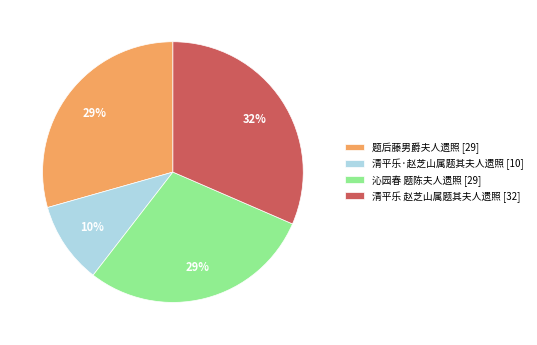

To the nearest percent, what percentage of the pie is 沁园春 题陈夫人遗照?

29%